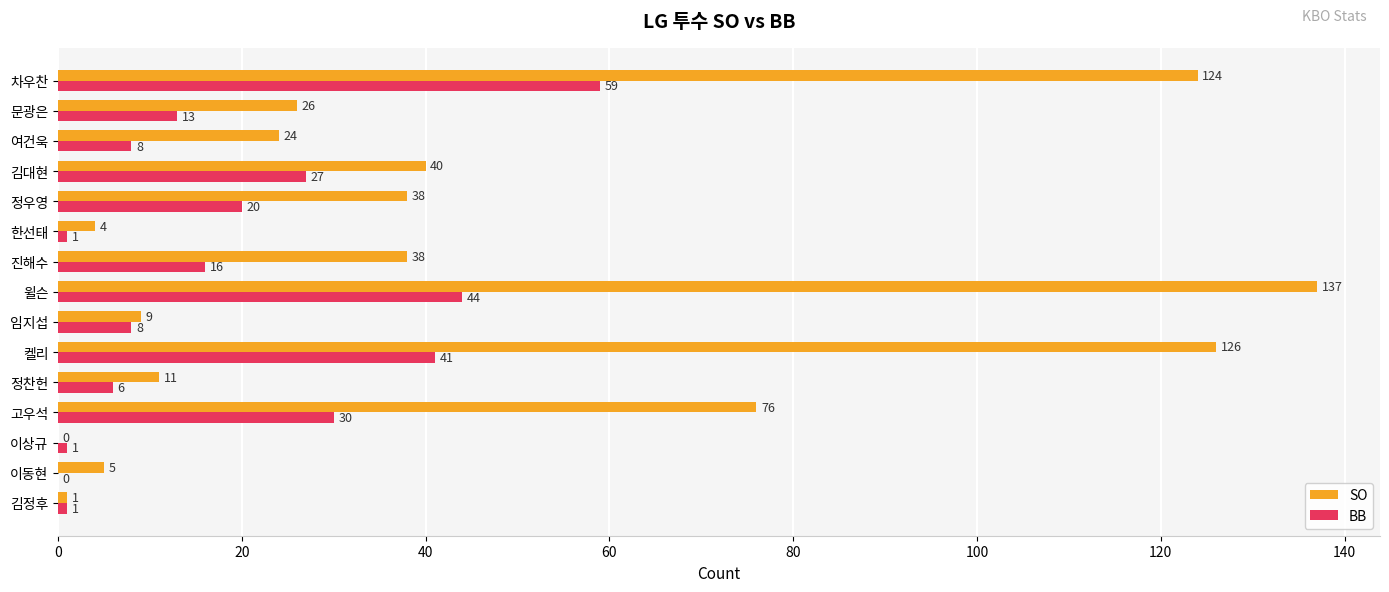

How many distinct data groups are displayed?

2